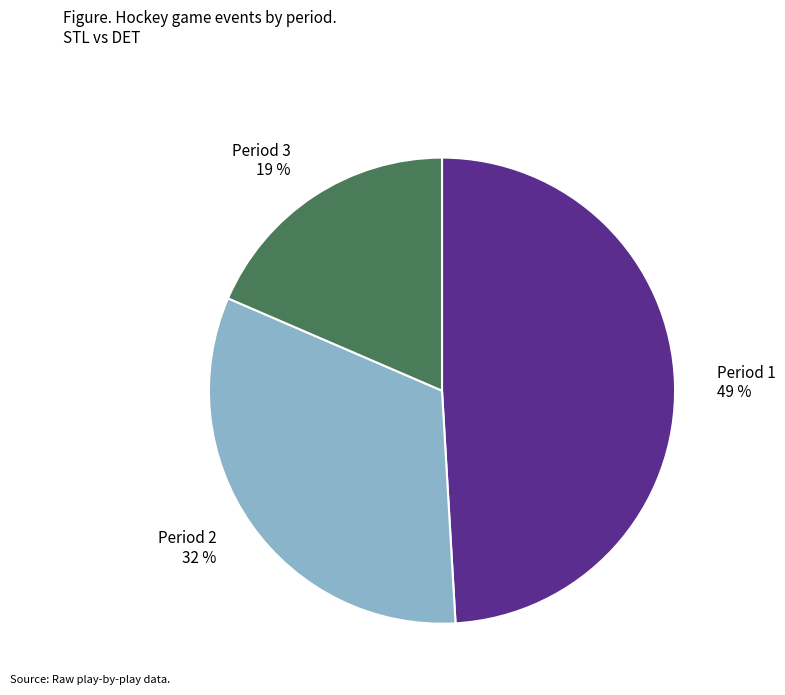

To the nearest percent, what is the average slice percentage?

33%